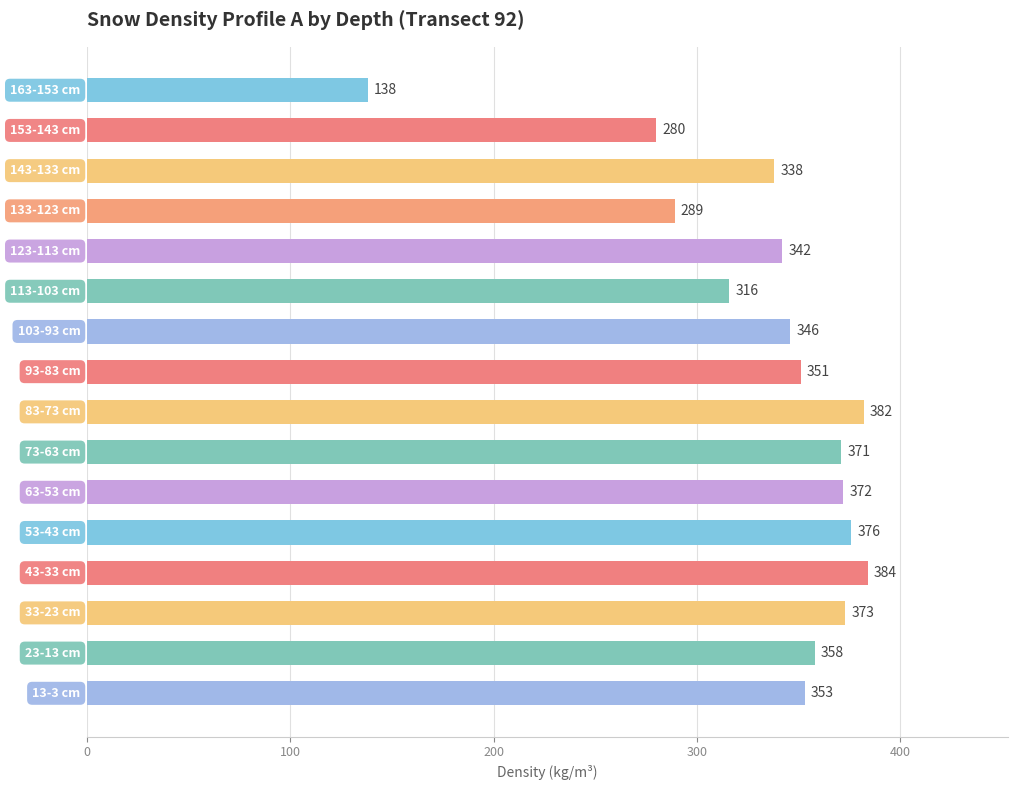

What is the average value?

336